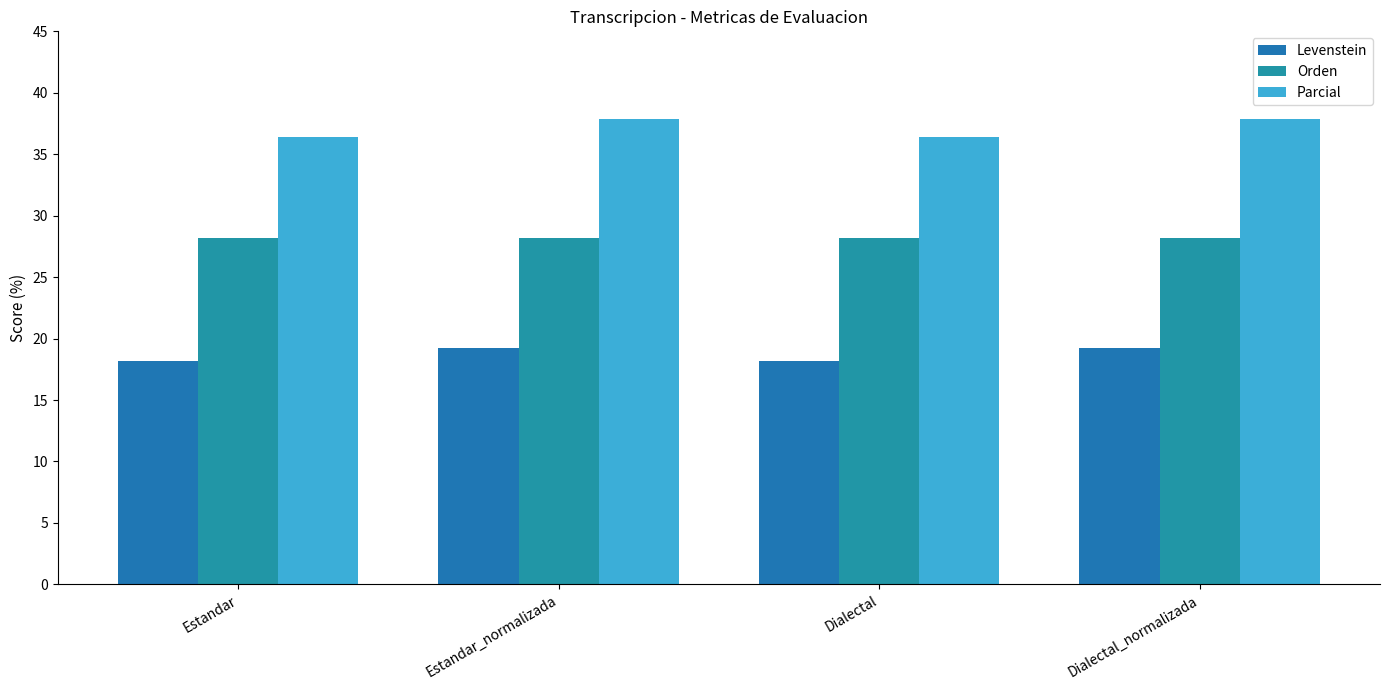

At which label is Parcial closest to 37?

Estandar